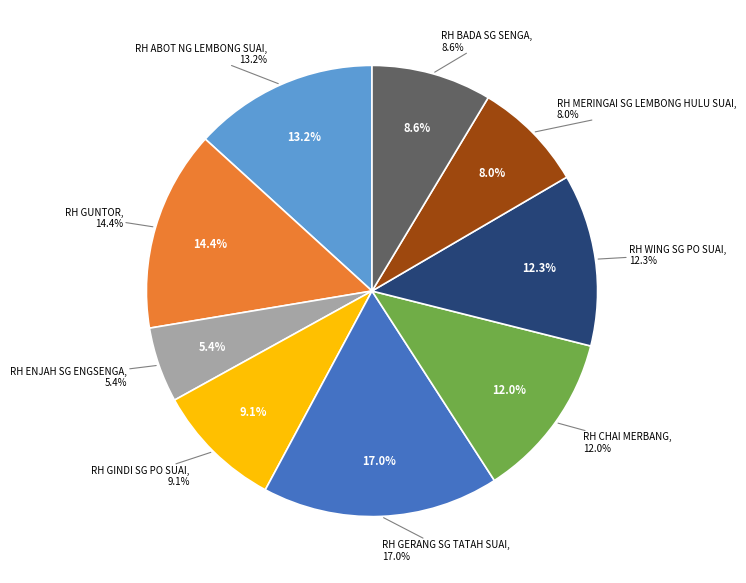

Does any single category account for the majority?

No